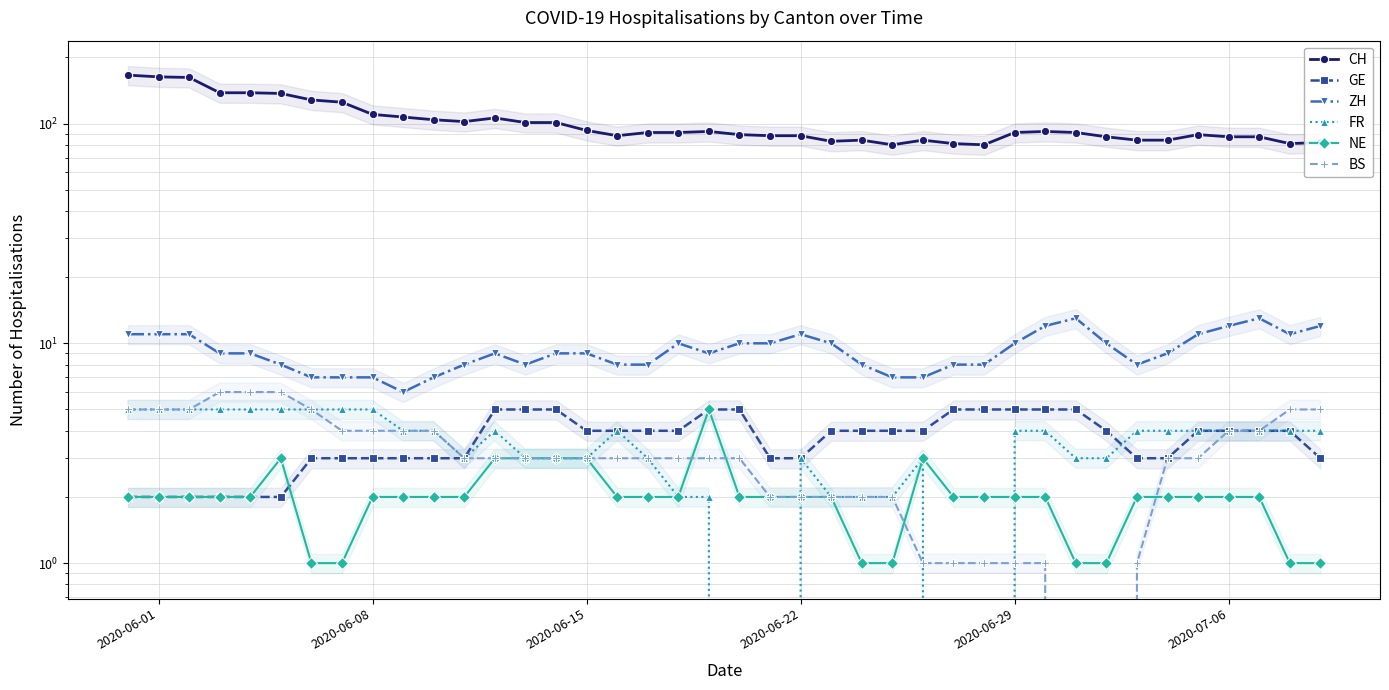

At which label does FR reach its peak?

2020-06-01